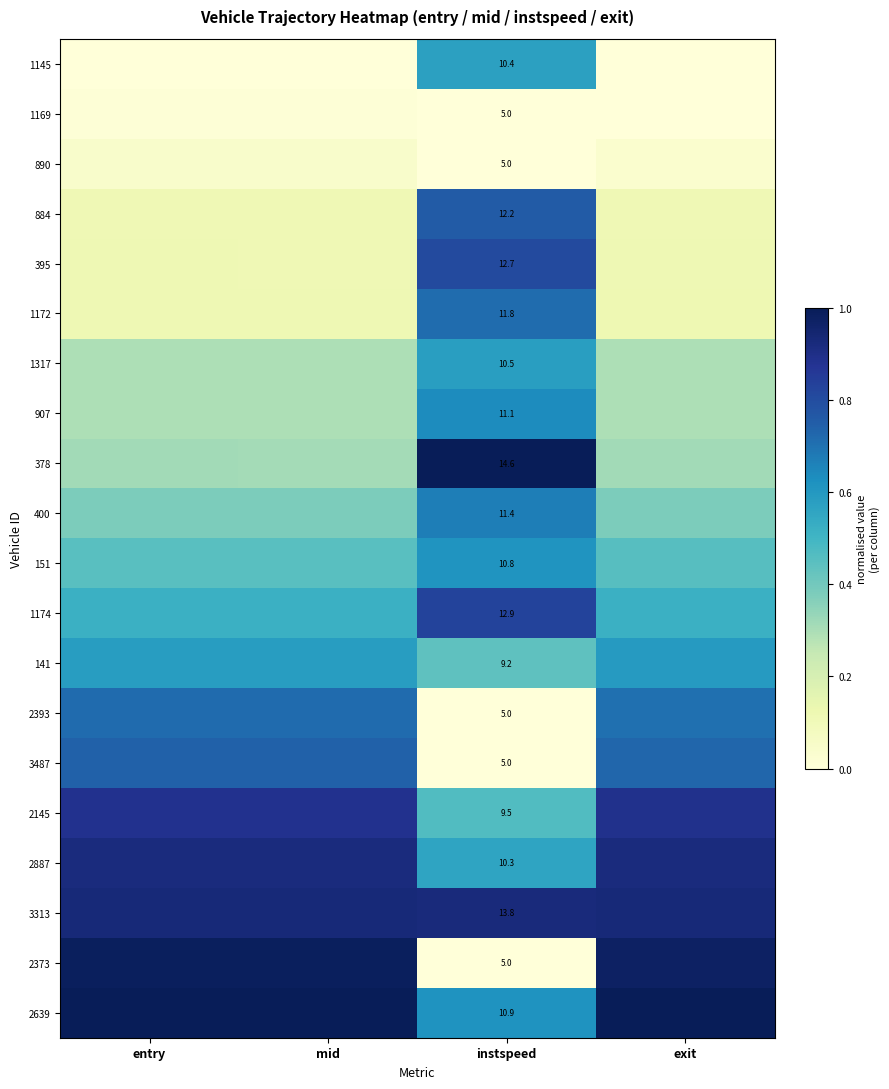

How many data points does each series have?

4